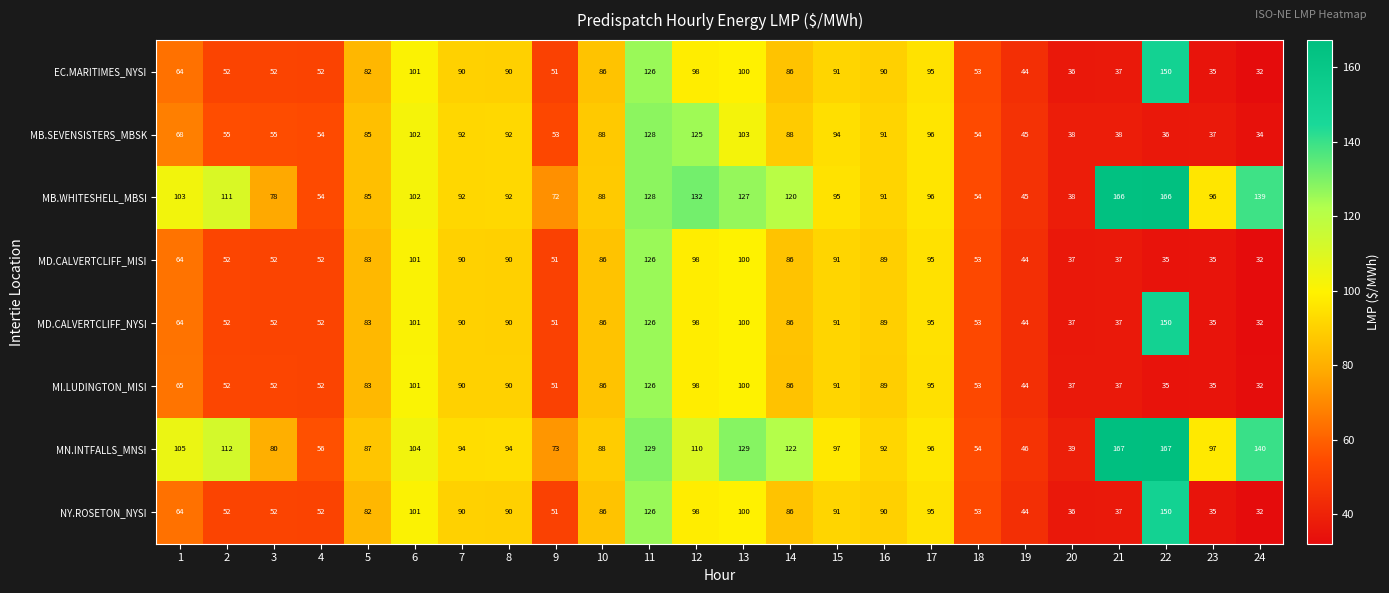

What is the minimum value shown in the chart?

32